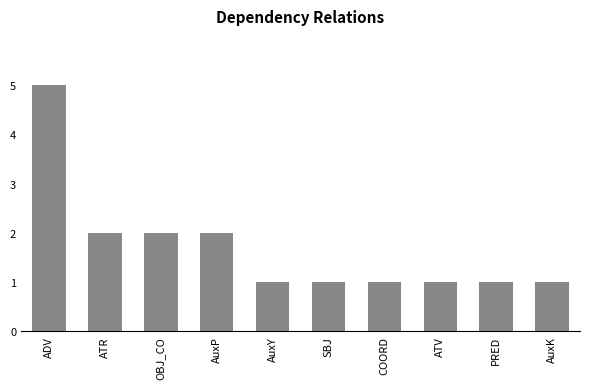

What is the difference between the values at OBJ_CO and PRED?

1